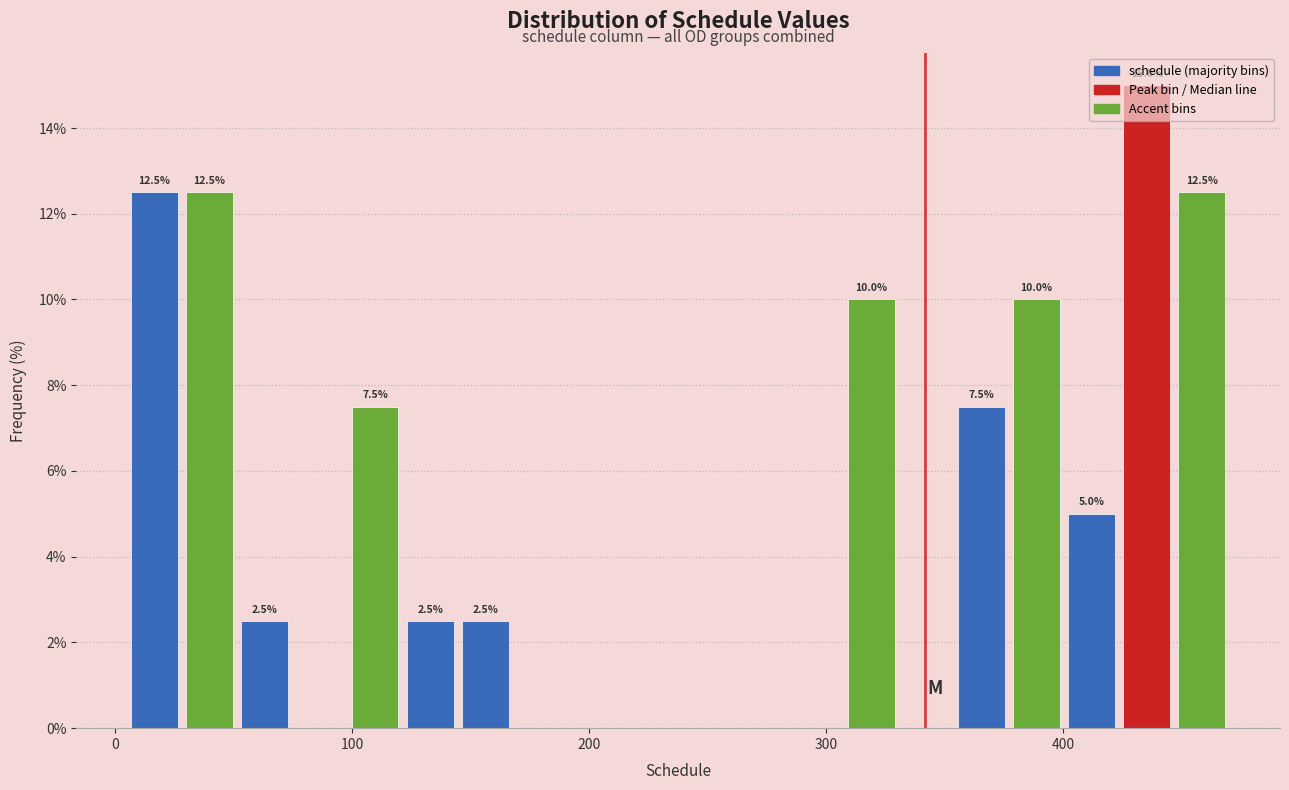

Around what value on the x-axis is the tallest bar? Give the approximate position of its centre, as read against the axis.

440